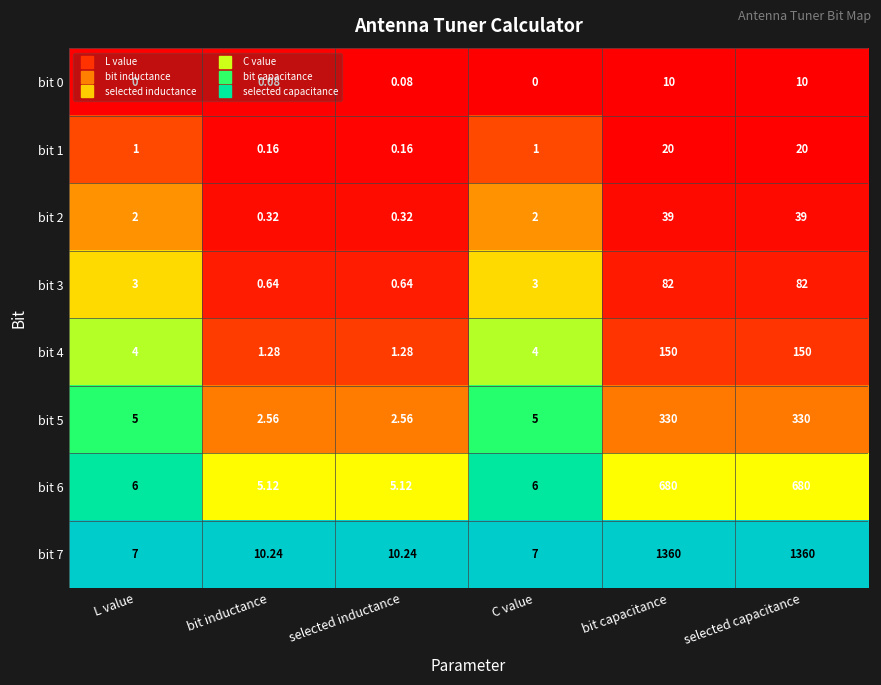

At which label does bit 7 first exceed 10?

bit inductance